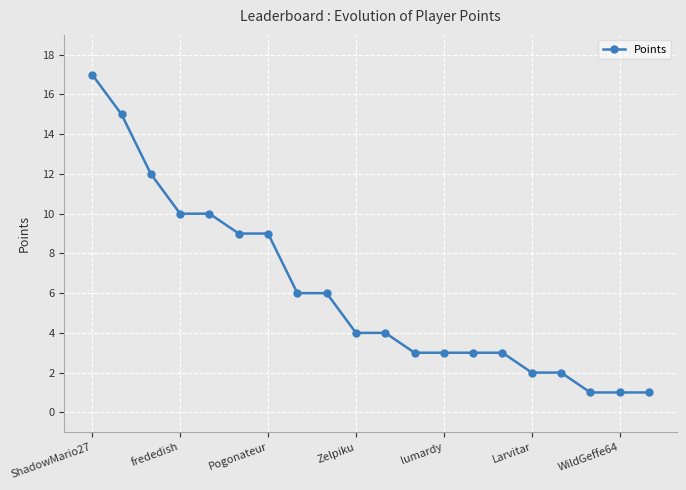

What is the value of the 7th point from the left?

9